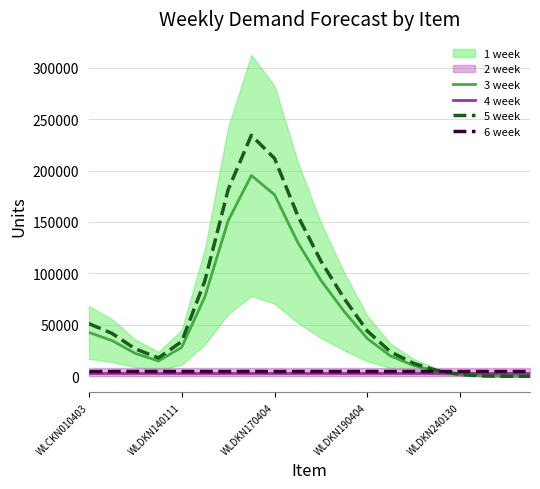

What is the greatest value displayed?

234220.1